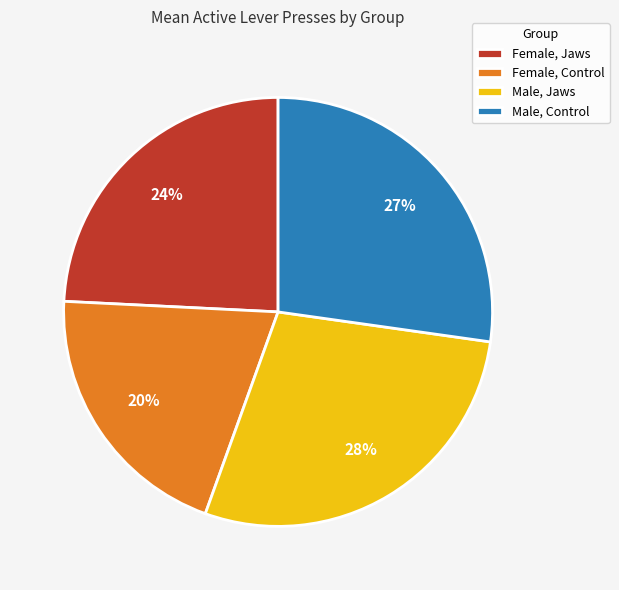

Do Male, Control and Female, Jaws together represent more than half of the pie?

Yes